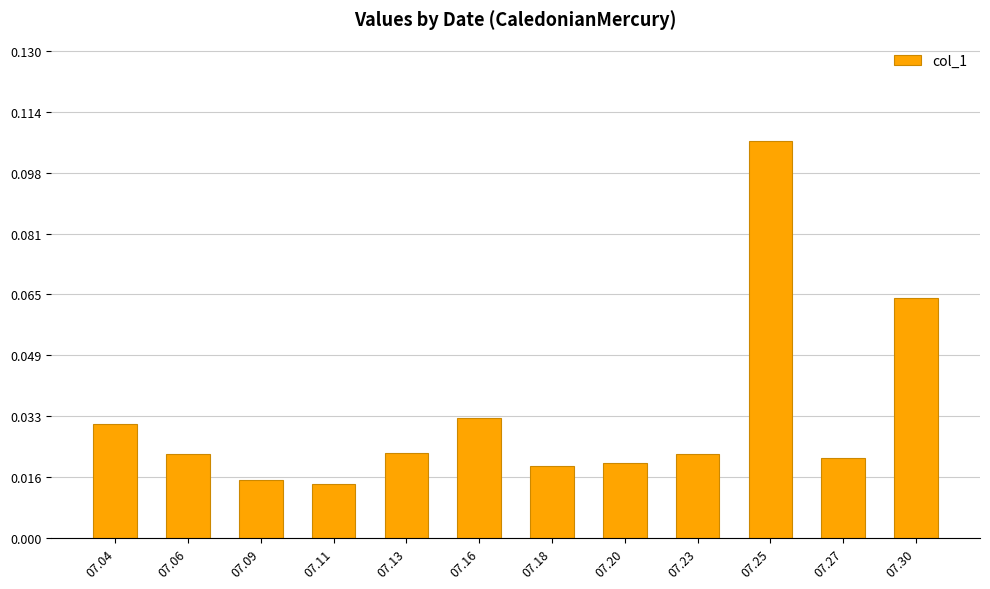

Are the bars grouped side by side (vs. stacked)?

No